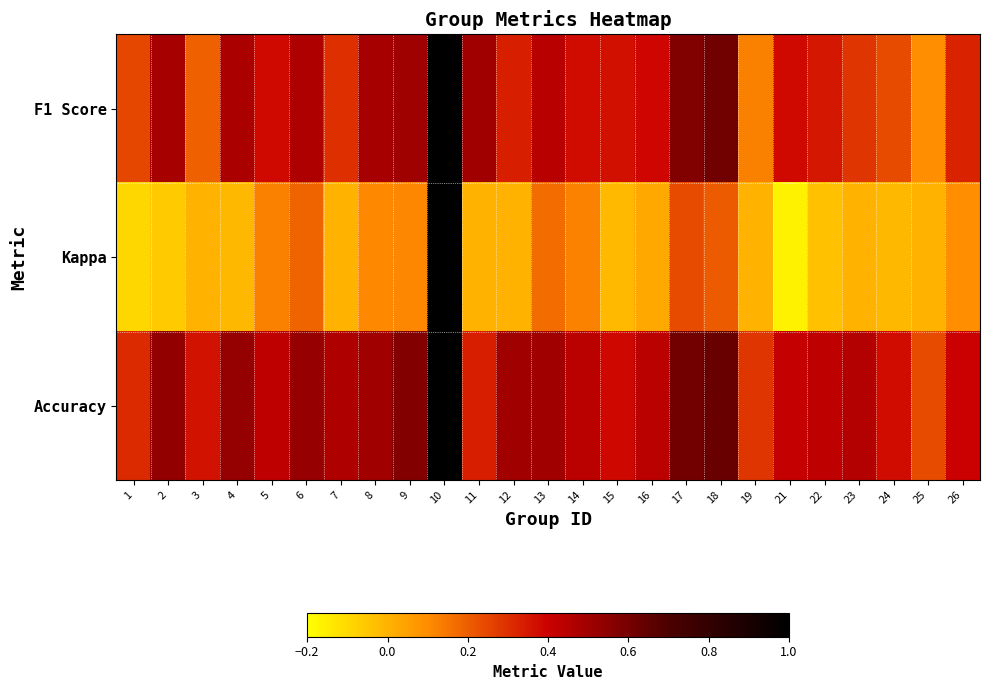

Reading right to left, what are all the values shown in this chart?

F1 Score: 26=0.3	25=0.1	24=0.2	23=0.3	22=0.4	21=0.4	19=0.1	18=0.6	17=0.6	16=0.4	15=0.4	14=0.4	13=0.4	12=0.3	11=0.5	10=1.0	9=0.5	8=0.5	7=0.3	6=0.5	5=0.4	4=0.5	3=0.2	2=0.5	1=0.2
Kappa: 26=0.1	25=0.0	24=-0.0	23=0.0	22=-0.0	21=-0.2	19=0.0	18=0.2	17=0.2	16=0.0	15=-0.0	14=0.1	13=0.2	12=0.0	11=0.0	10=1.0	9=0.1	8=0.1	7=0.0	6=0.2	5=0.1	4=-0.0	3=0.0	2=-0.1	1=-0.1
Accuracy: 26=0.4	25=0.2	24=0.4	23=0.5	22=0.4	21=0.4	19=0.3	18=0.6	17=0.6	16=0.4	15=0.4	14=0.4	13=0.5	12=0.5	11=0.3	10=1.0	9=0.6	8=0.5	7=0.5	6=0.5	5=0.4	4=0.5	3=0.4	2=0.5	1=0.3